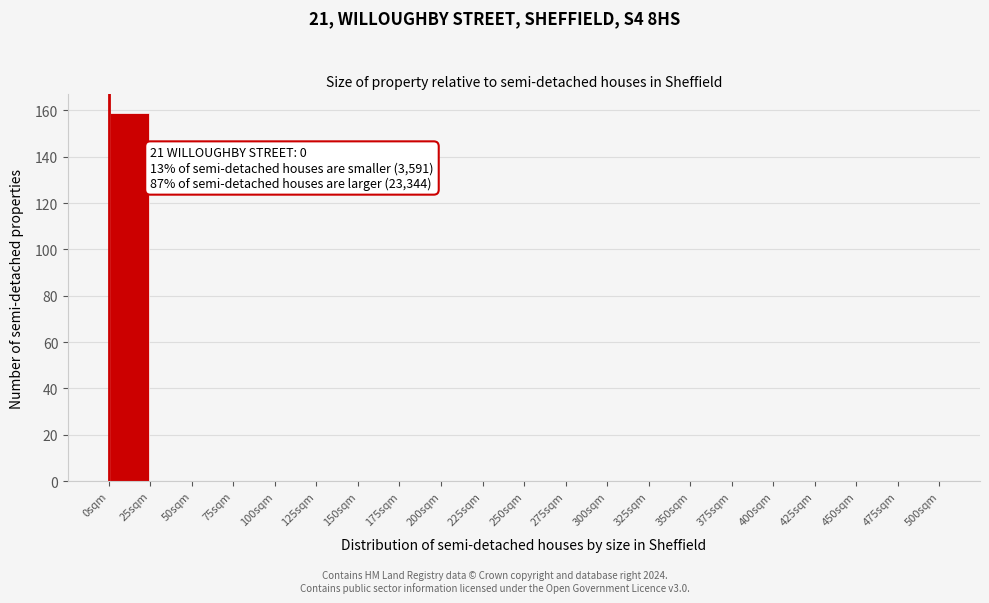

Which range on the x-axis has the tallest bar?

0 to 25